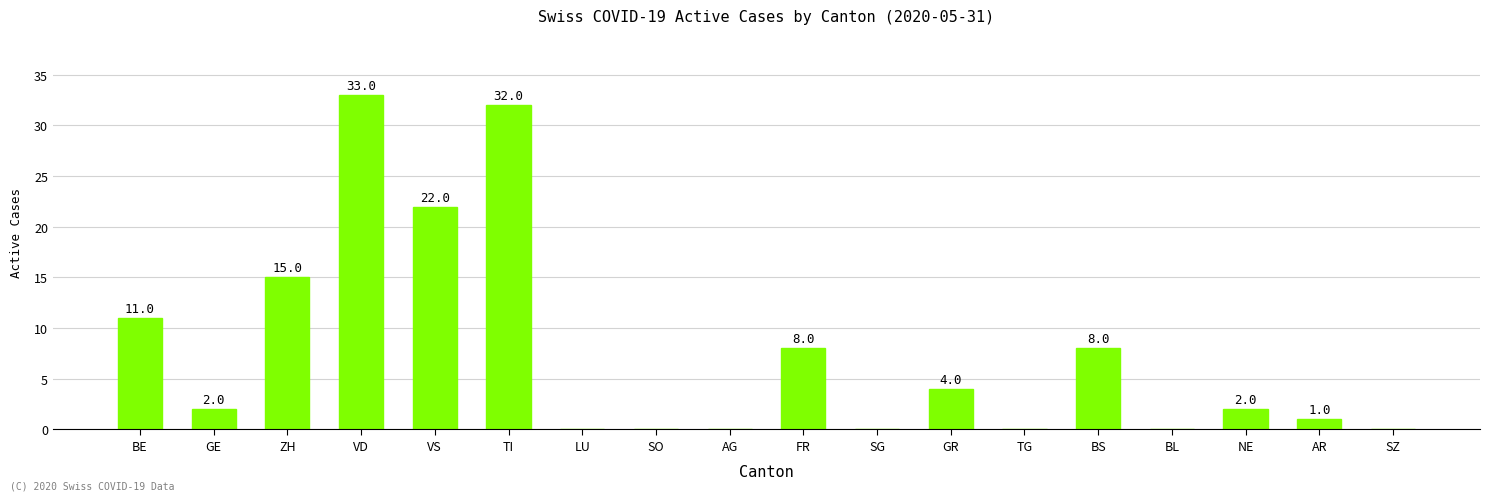

What is the sum of all values?

138